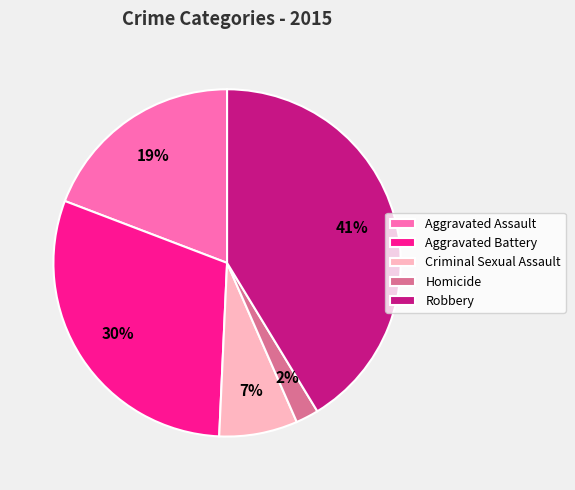

Which slice is the largest?

Robbery